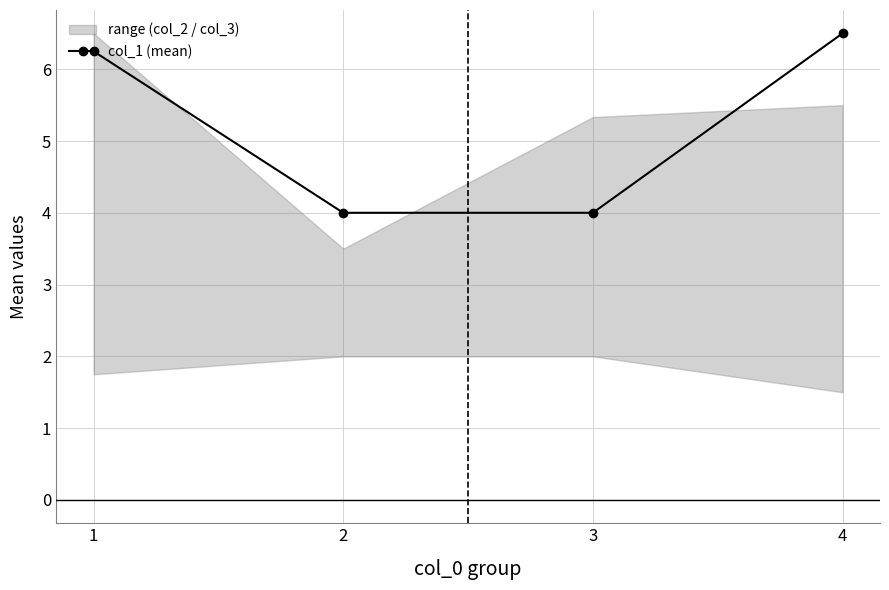

Does the chart display data point markers on the line(s)?

Yes